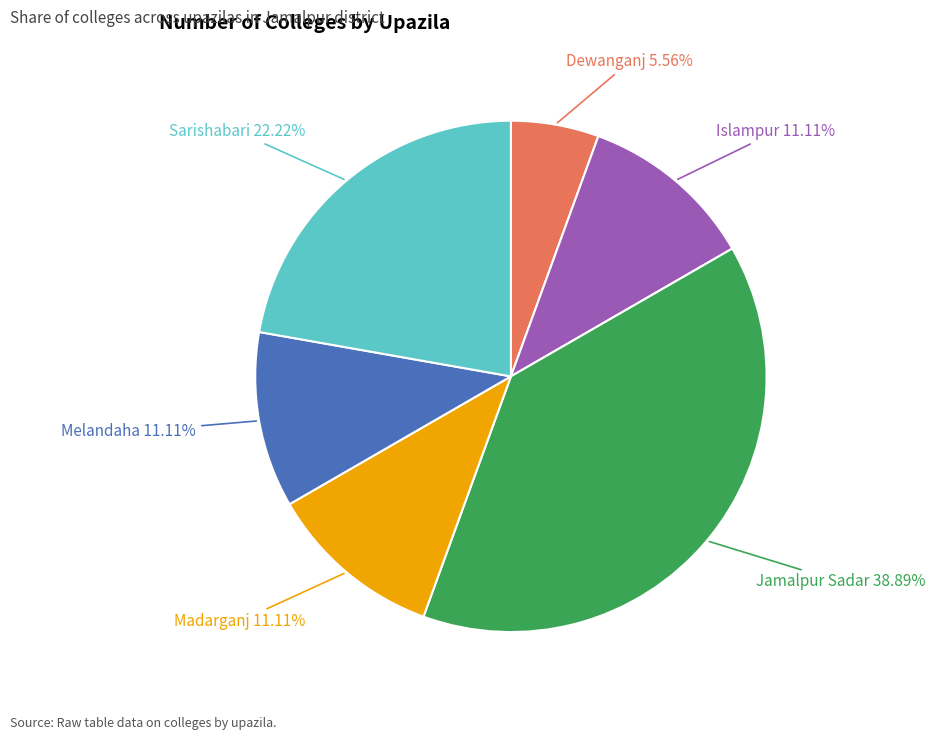

Count the number of slices in the pie.

6